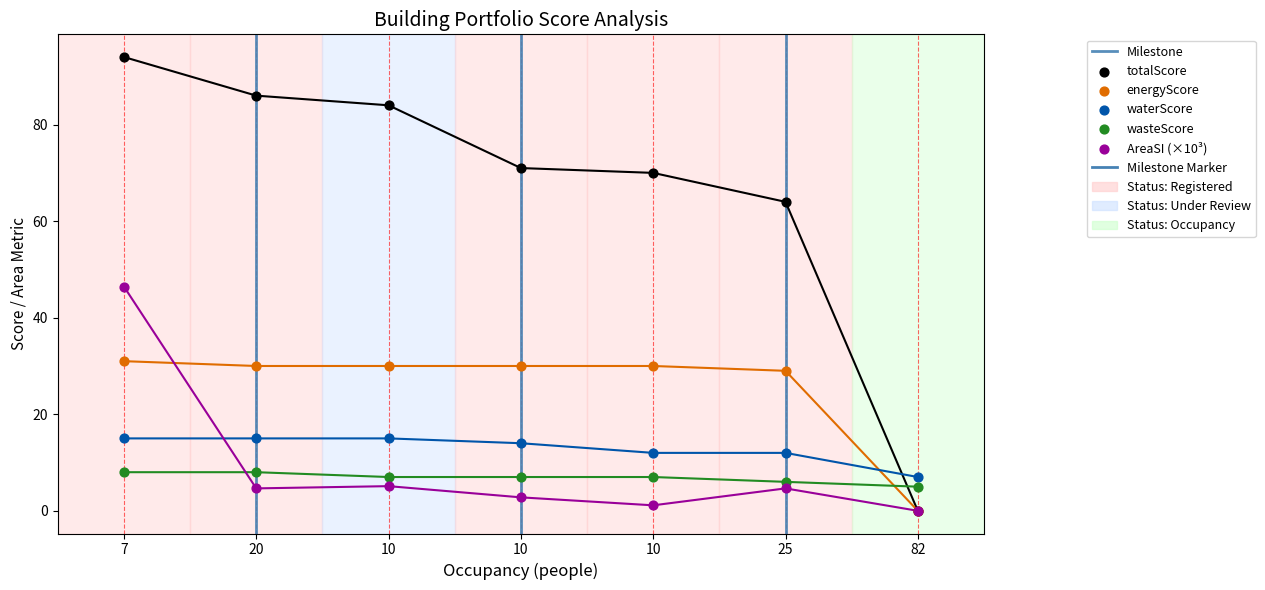

Which series contains the highest Y value?

totalScore